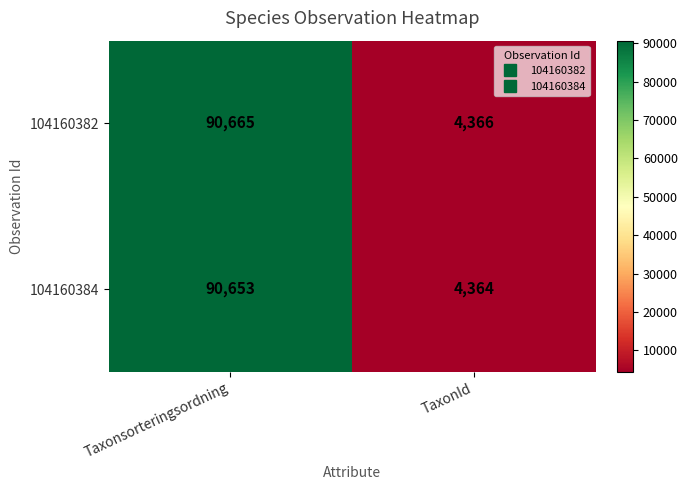

Rank the series at Taxonsorteringsordning from highest to lowest value.

104160382, 104160384